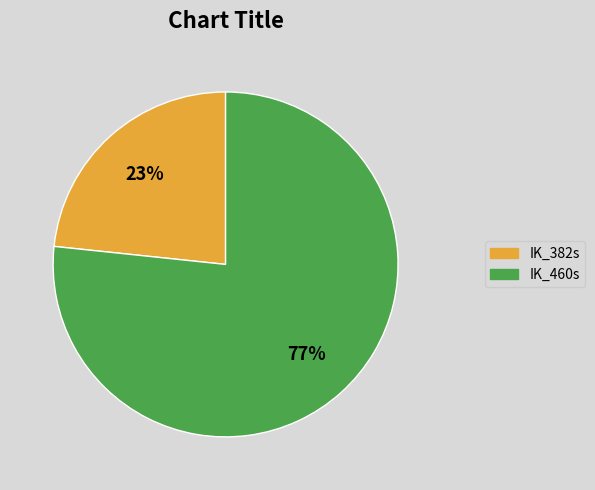

Do IK_460s and IK_382s together represent more than half of the pie?

Yes